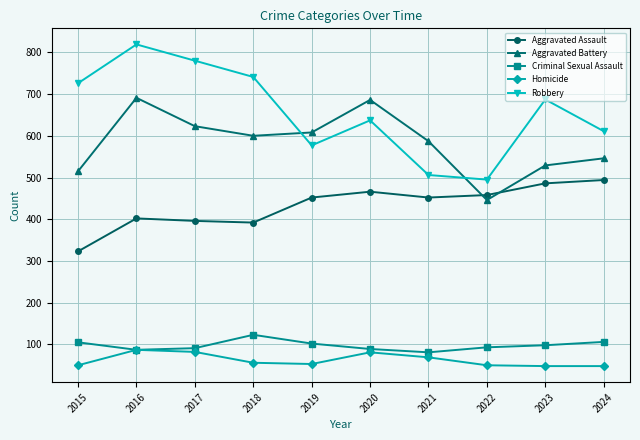

The Aggravated Battery series shows 978 at 2024. True or false?

False